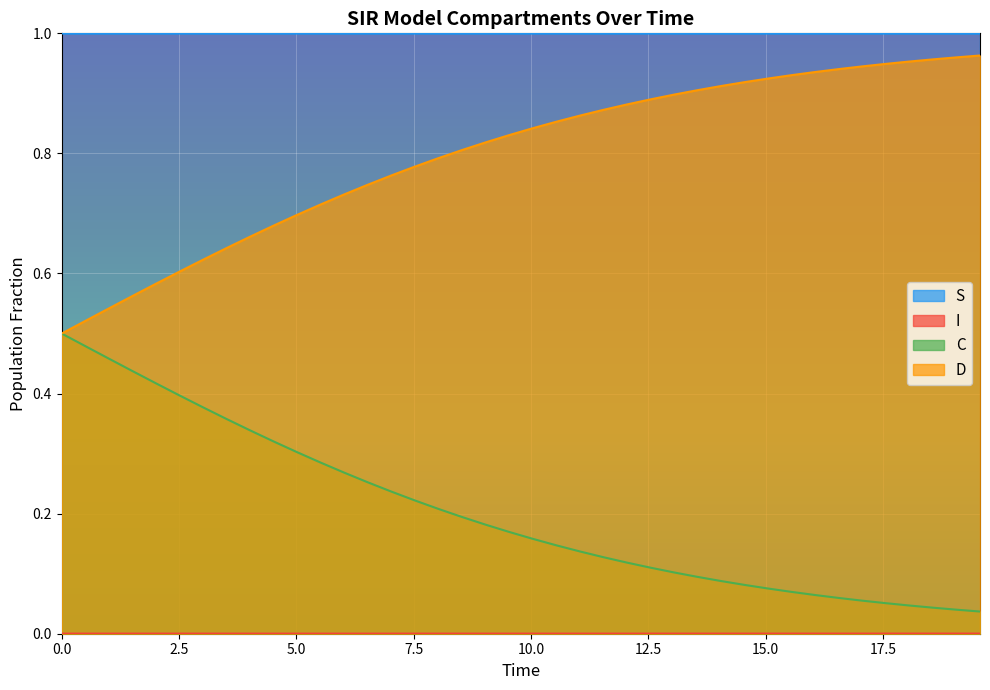

Which series has the largest total across all categories?

S